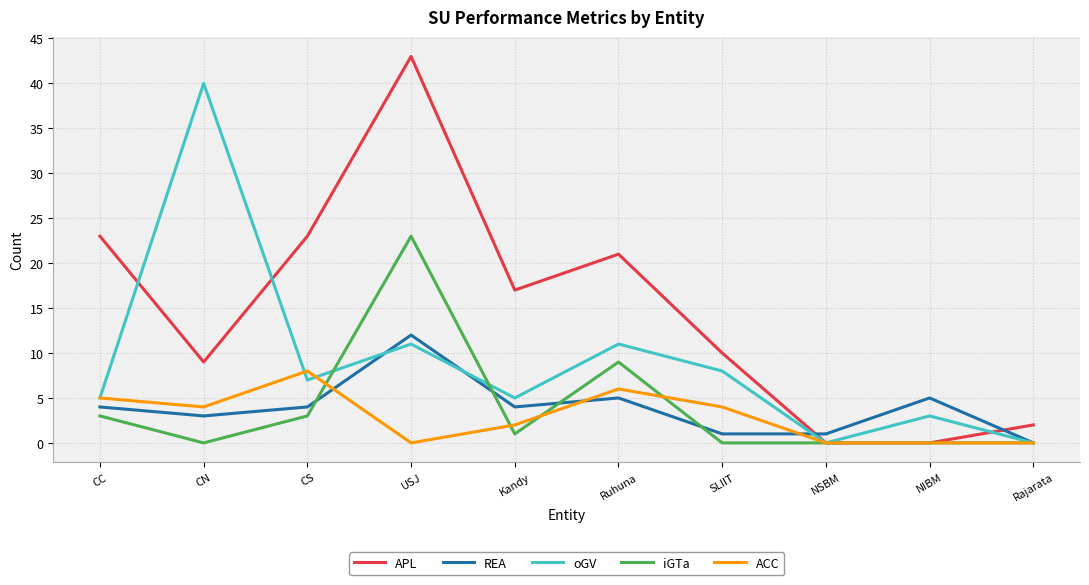

Which series has the largest range (max minus min)?

APL